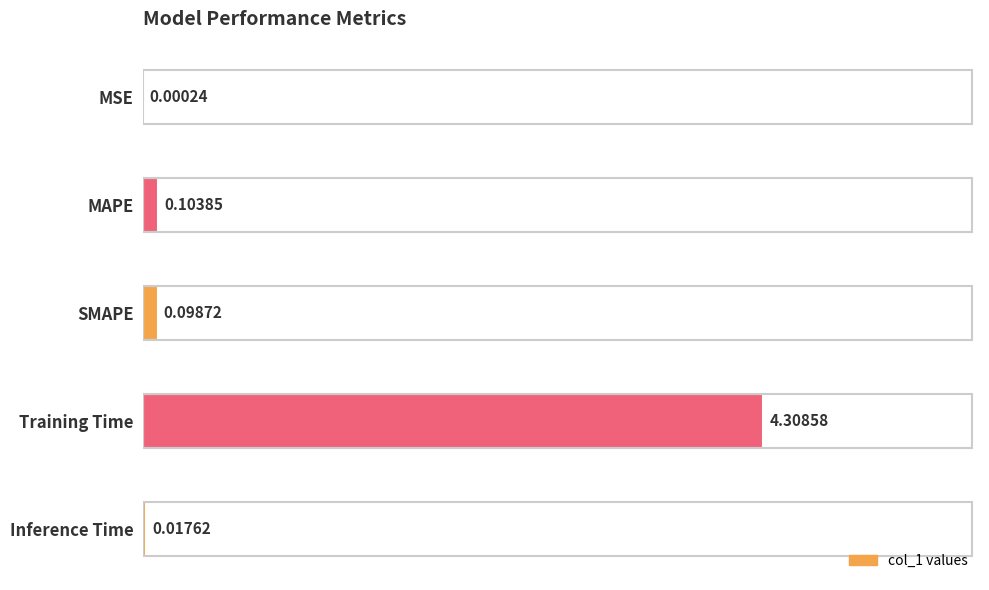

What is the change in value from MSE to MAPE?

+0.1